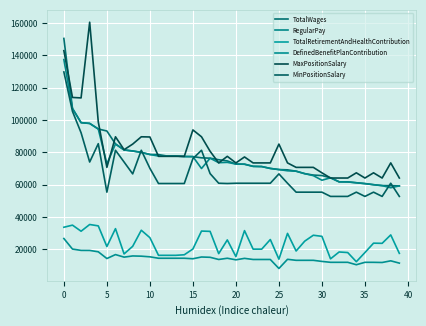

Does the chart have visible grid lines?

Yes